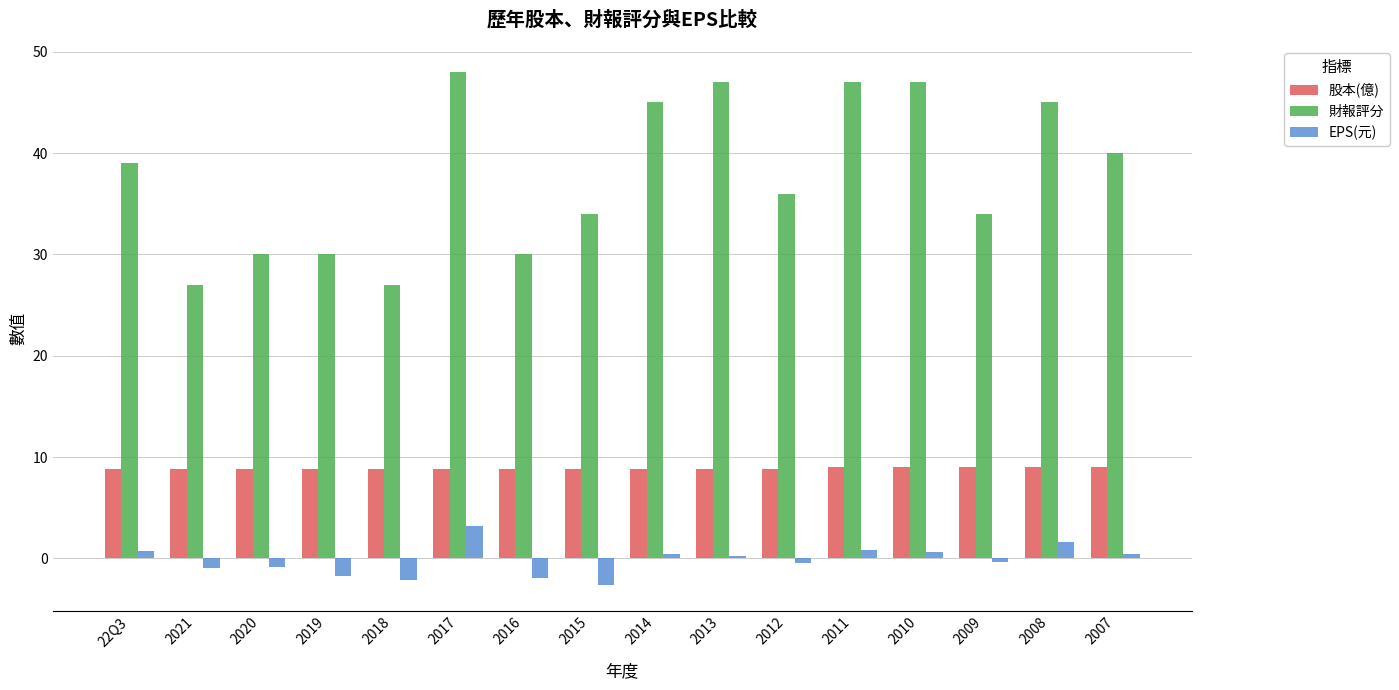

At which category does the chart reach its minimum across all series?

2015